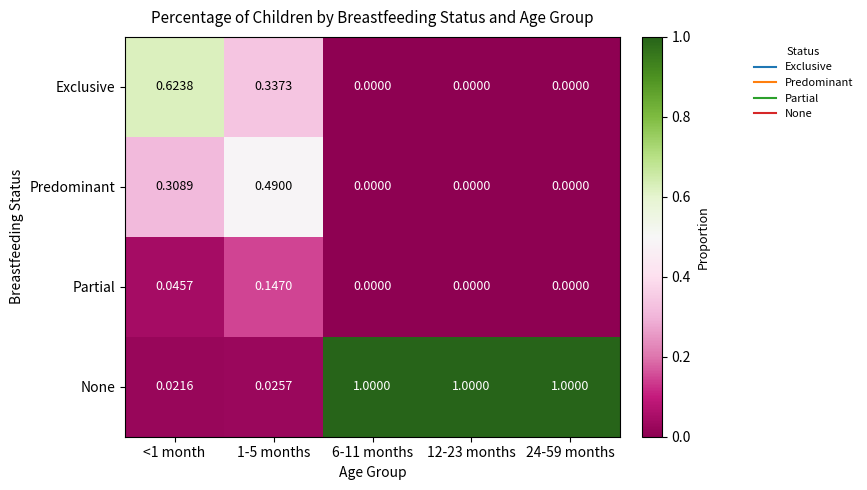

List the series in order of their peak value, highest first.

None, Exclusive, Predominant, Partial